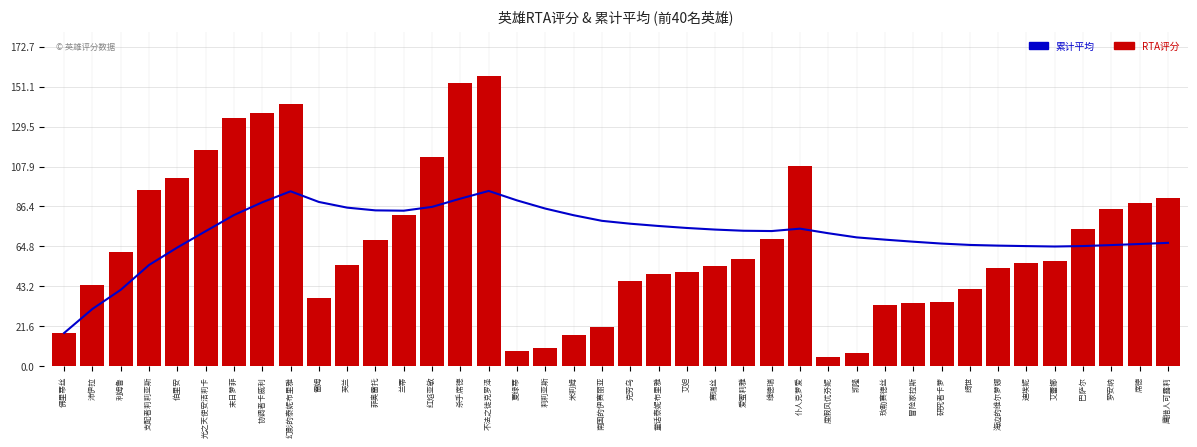

List the series in order of their overall mean, highest first.

累计平均, RTA评分